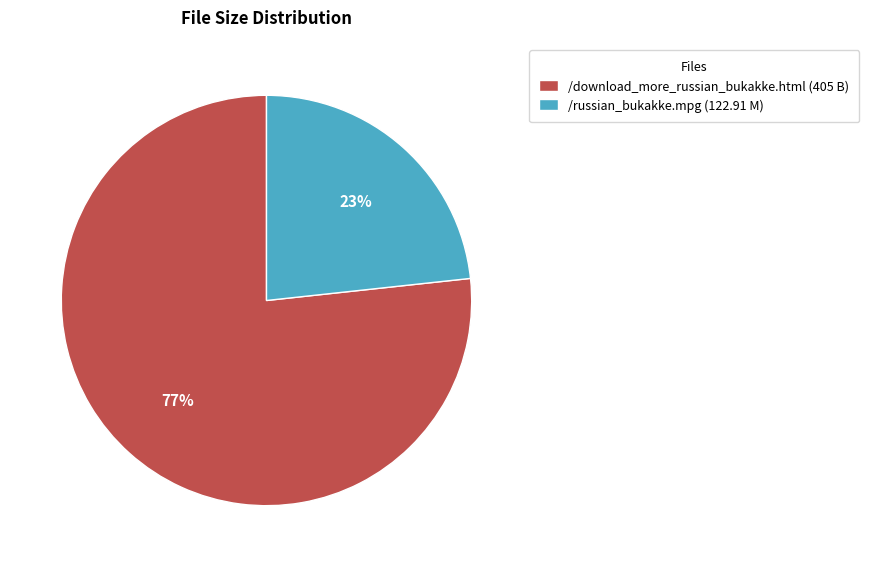

Which category has the biggest portion of the pie?

/download_more_russian_bukakke.html (405 B)